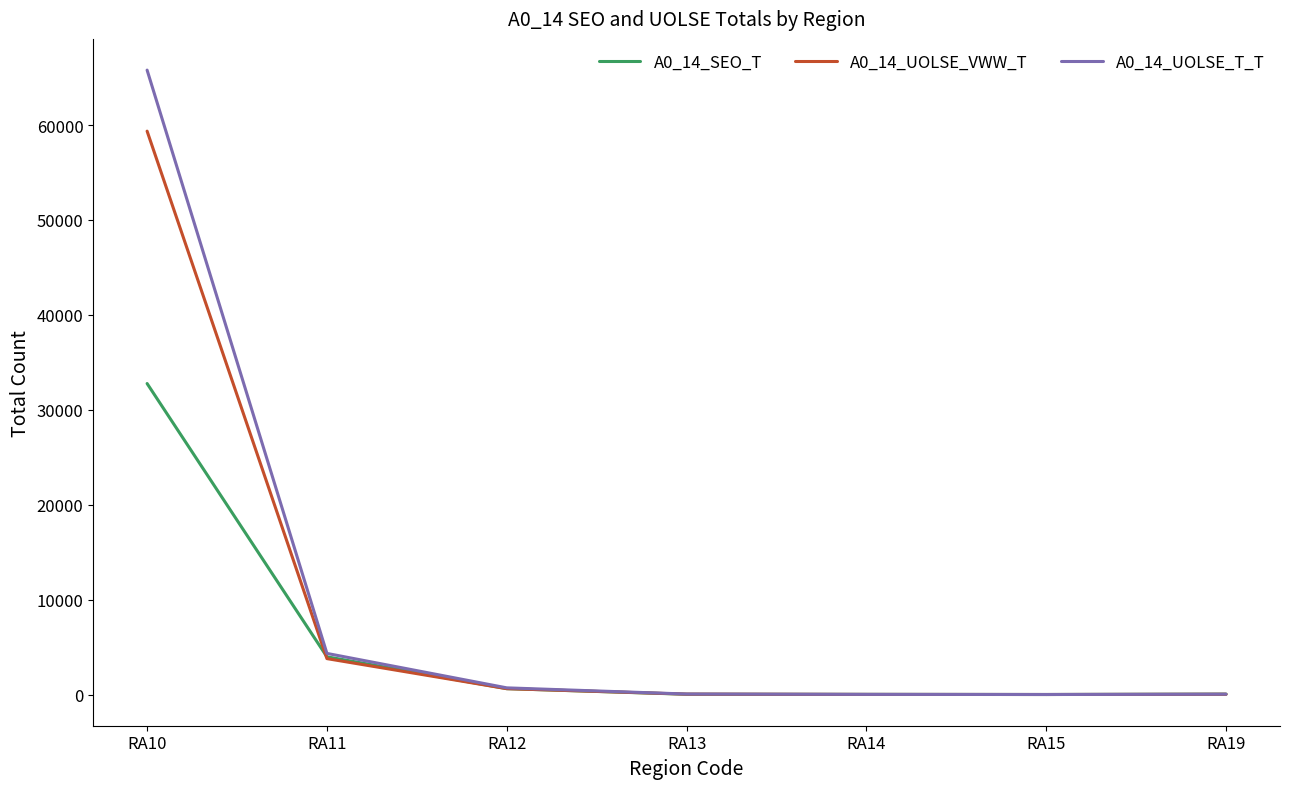

List the series in order of their peak value, highest first.

A0_14_UOLSE_T_T, A0_14_UOLSE_VWW_T, A0_14_SEO_T